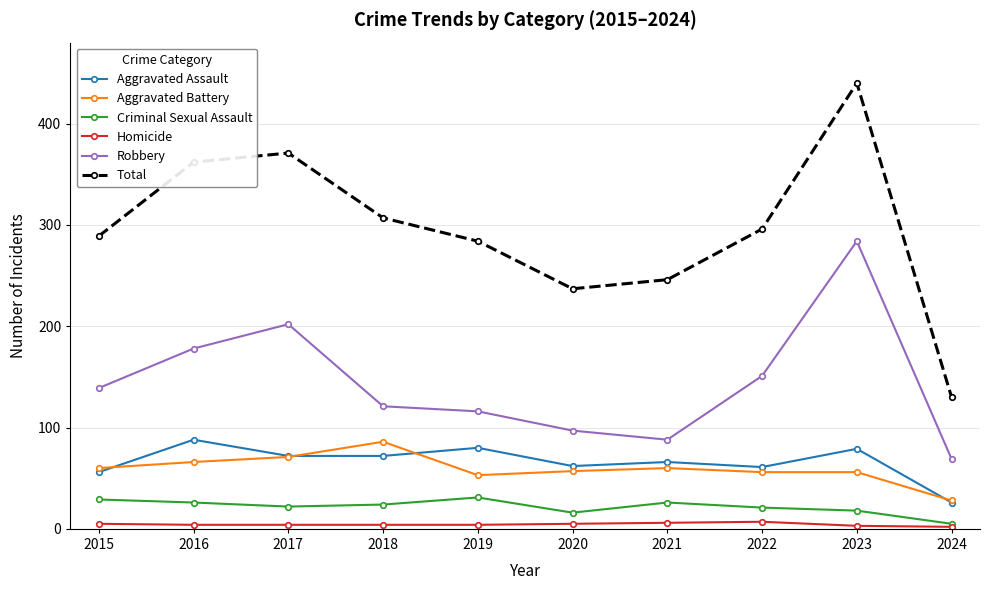

At which category is the sum across all series the highest?

2023